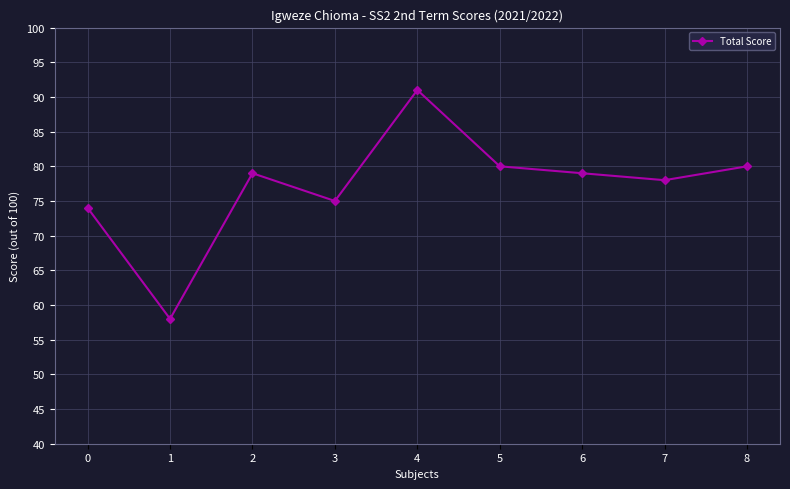

Where is the first local minimum?

1